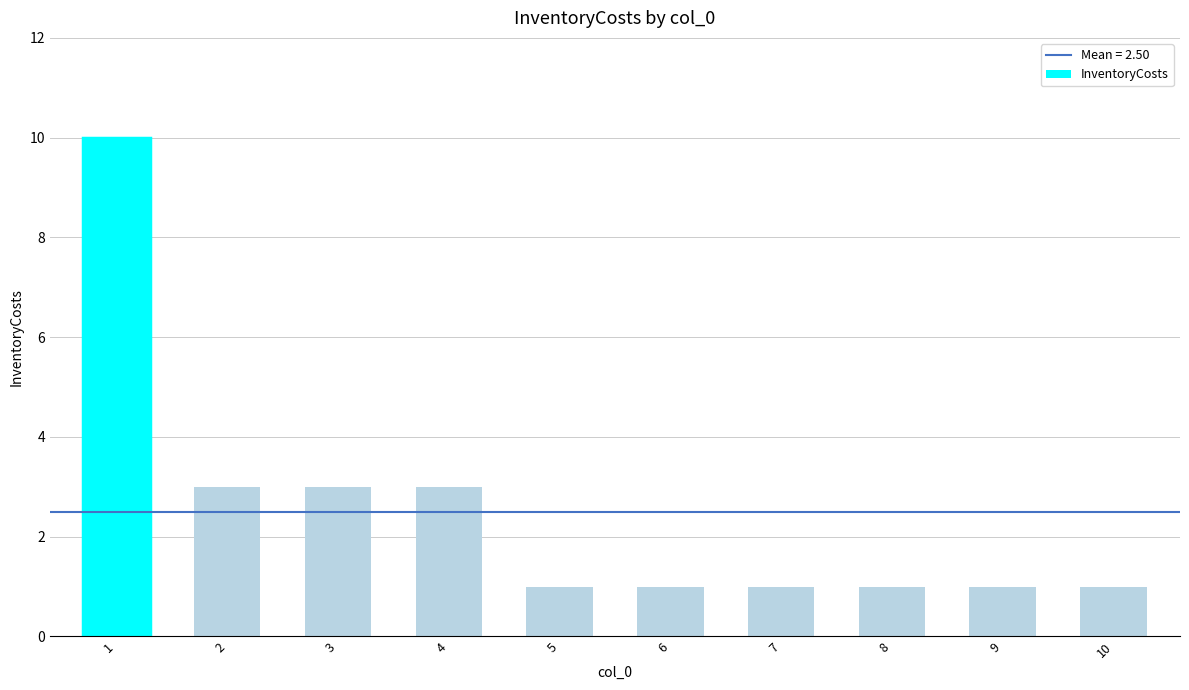

What is the sum of the values at 1 and 7?

11